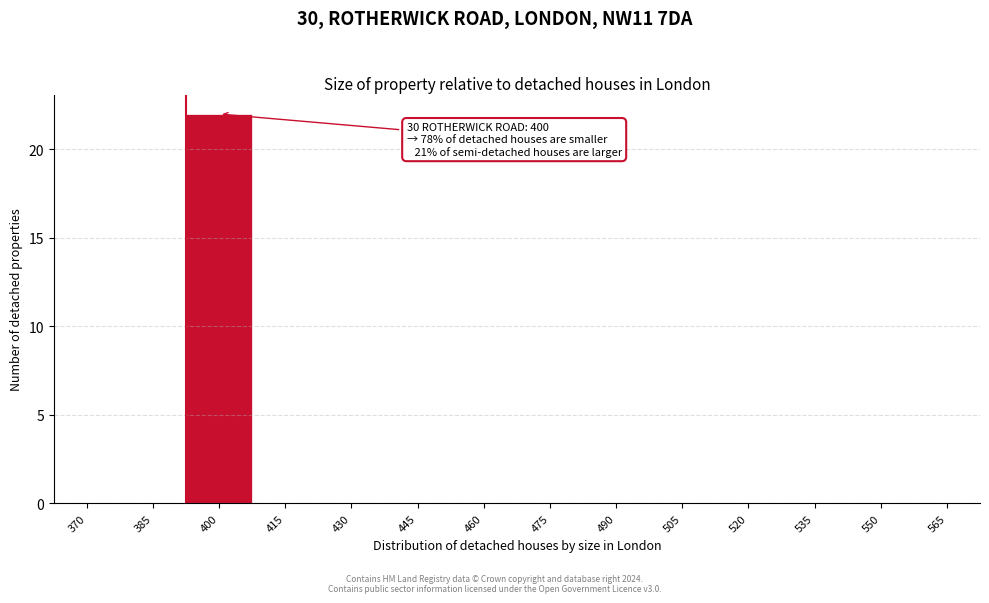

Reading right to left, what are all the values shown in this chart?

565=0	550=0	535=0	520=0	505=0	490=0	475=0	460=0	445=0	430=0	415=0	400=22	385=0	370=0